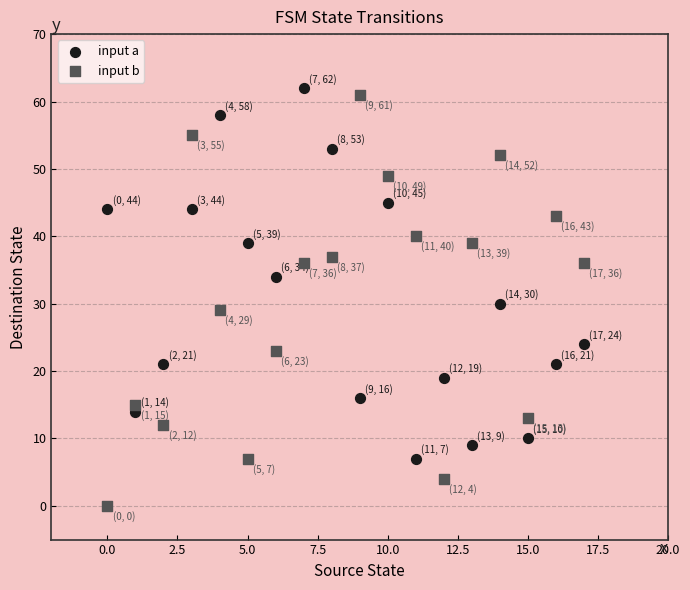

Which series reaches the maximum Y coordinate?

input a